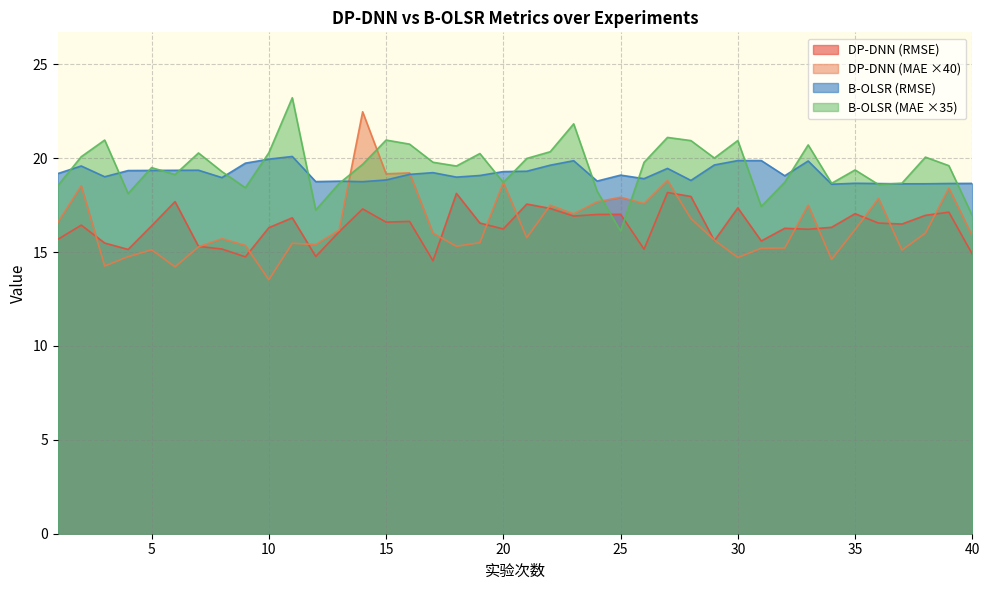

Is it true that B-OLSR (col8) equals 26.7 at 34?

False